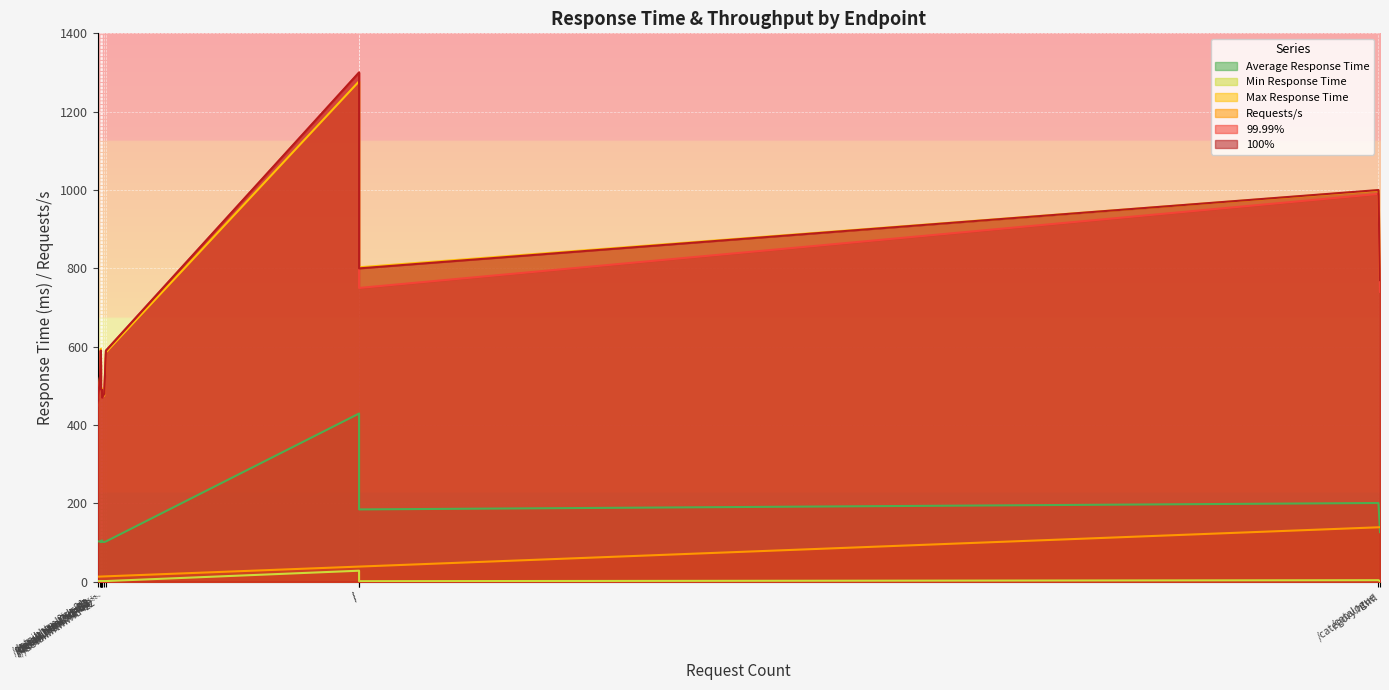

At which label is Requests/s closest to 76?

/